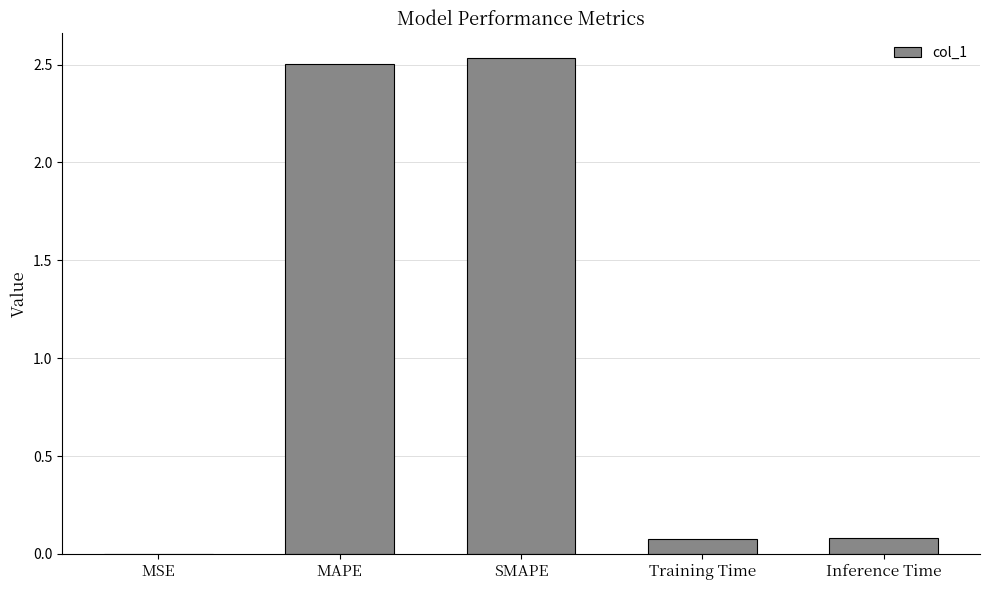

True or false: the data shows 2.5 at SMAPE.

True